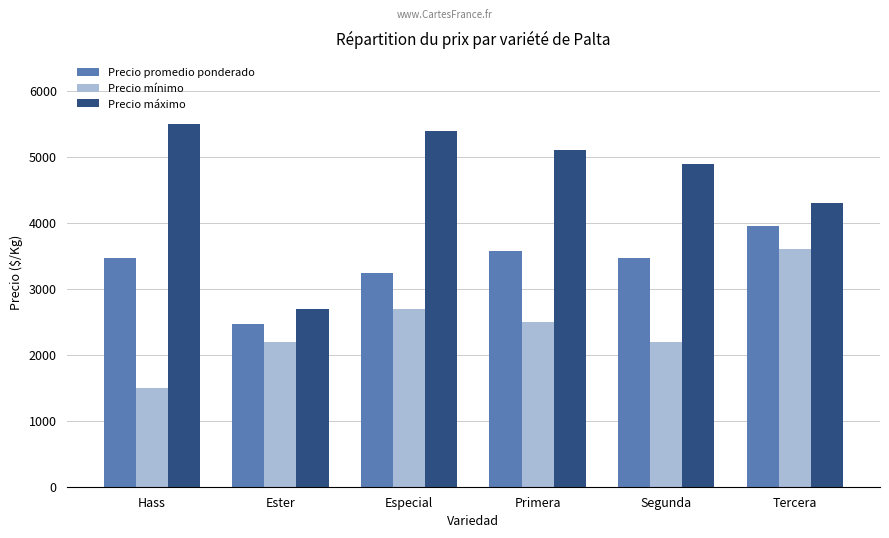

How many bars are there in total?

18